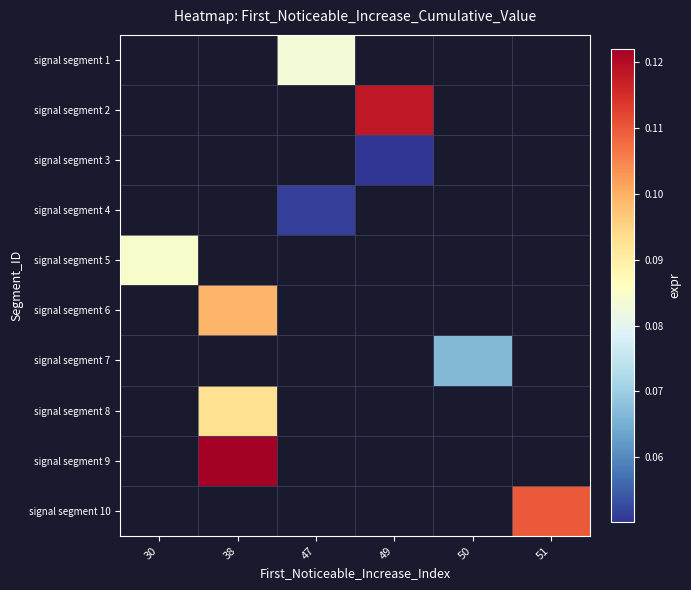

Count the number of categories in the chart.

6